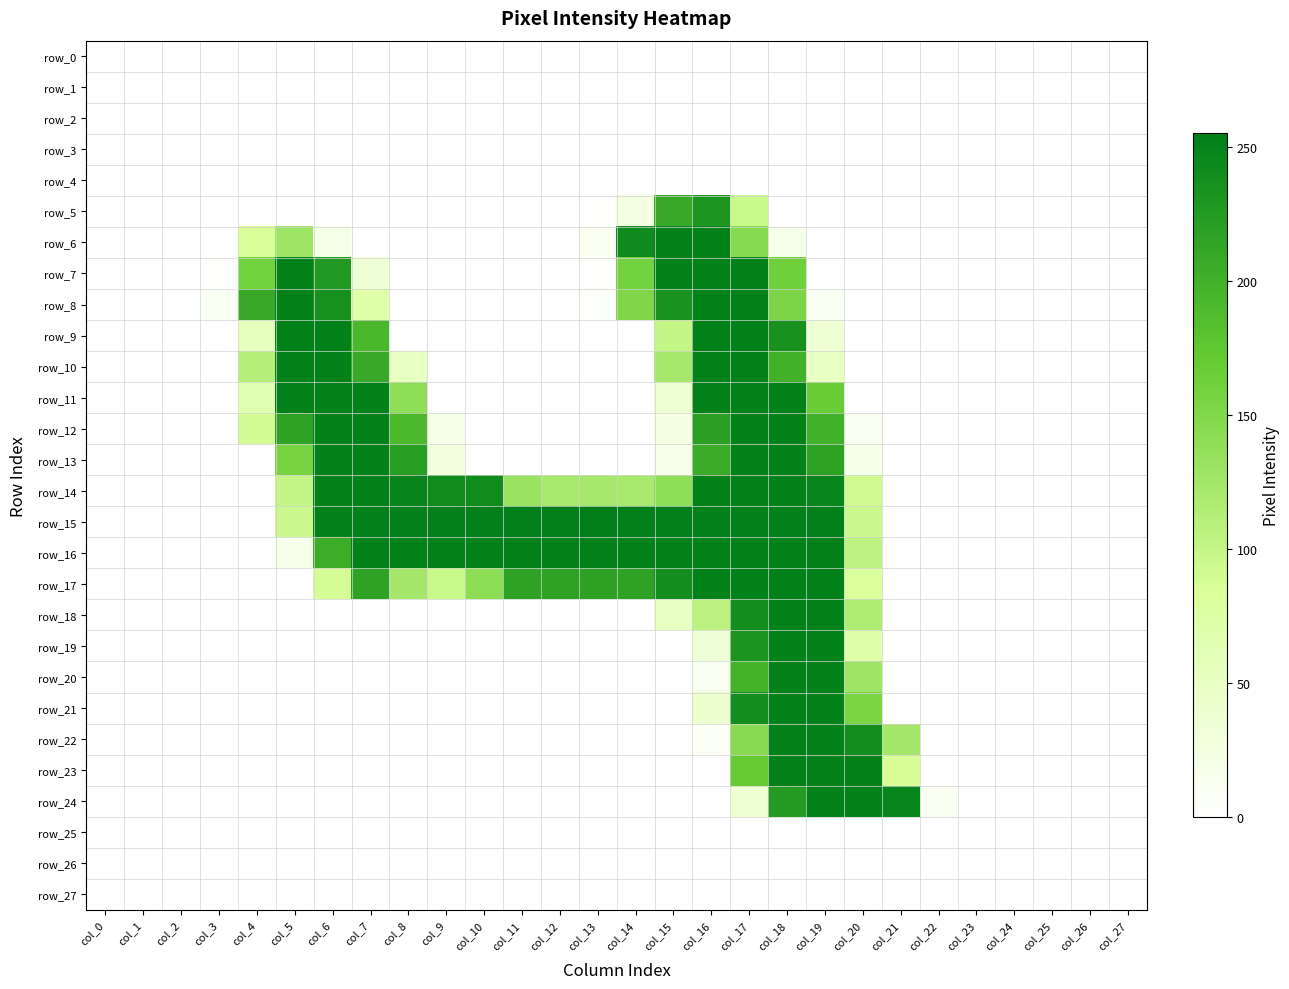

The row_6 series shows 151 at col_23. True or false?

False